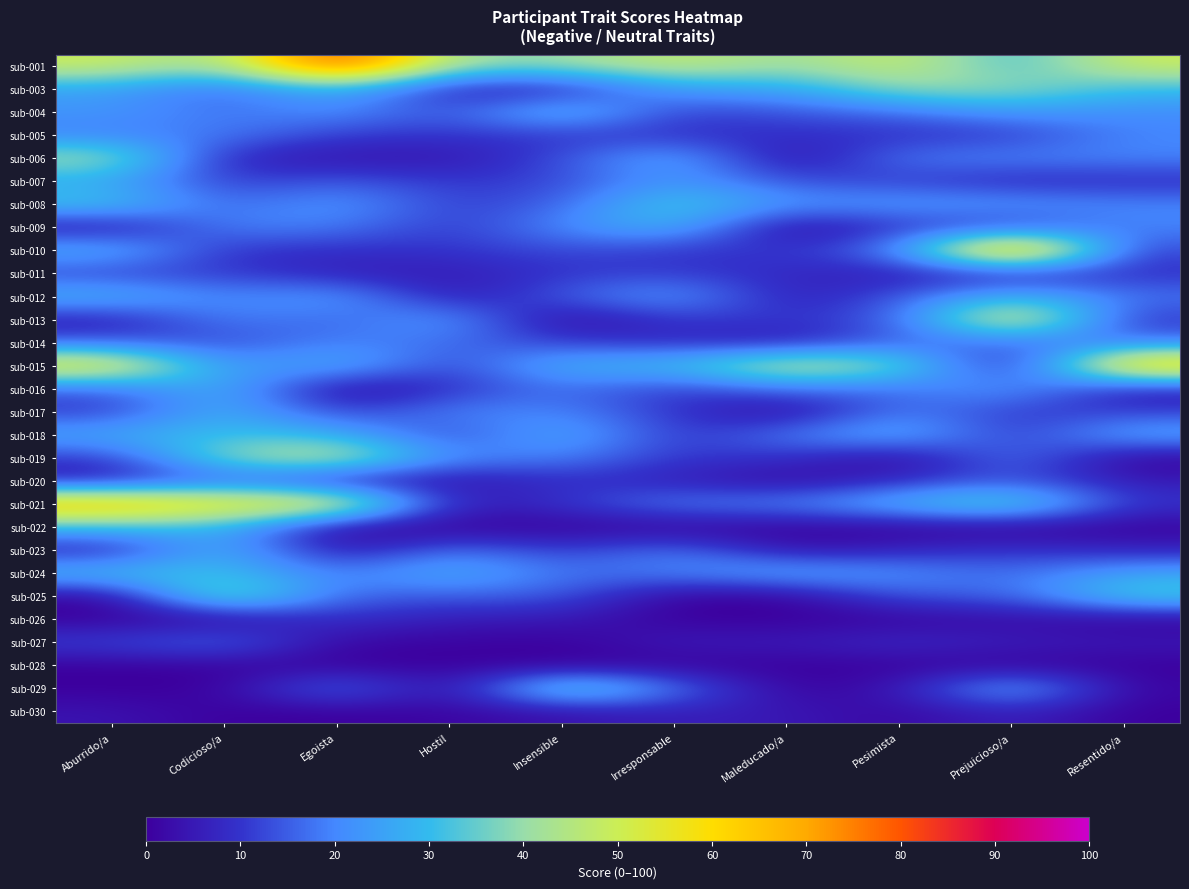

How many distinct data groups are displayed?

29